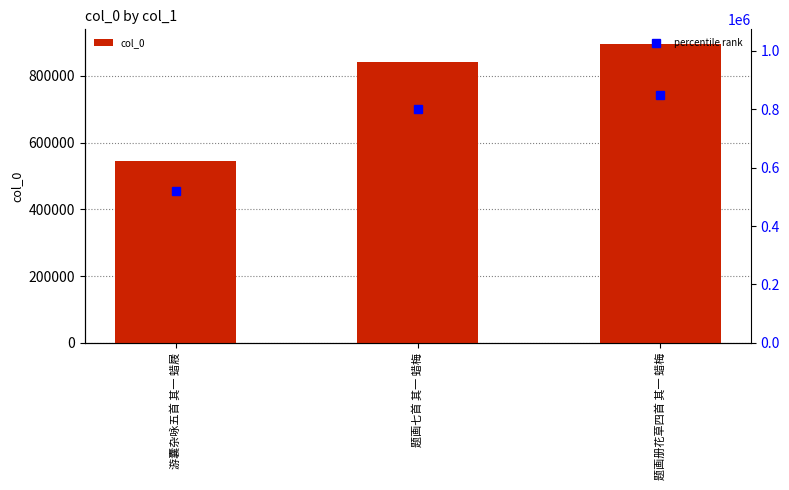

What is the smallest value displayed?

546049